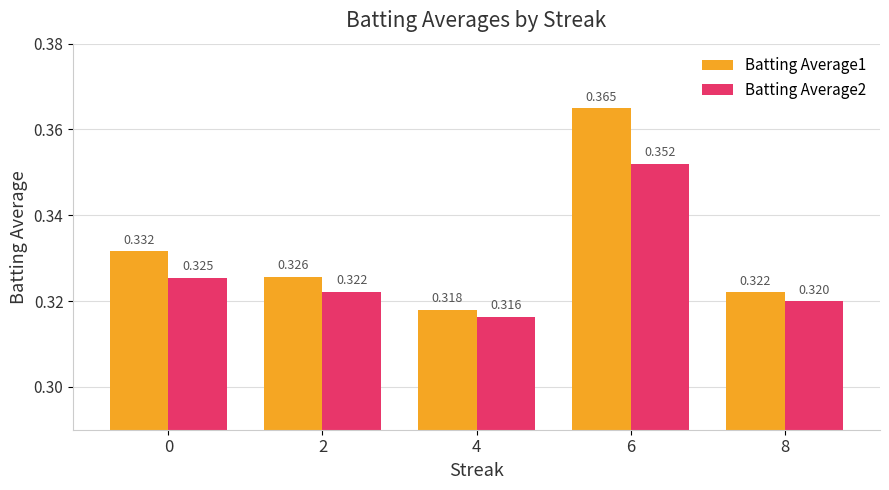

List the labels in order of Batting Average1 value, largest first.

6, 0, 2, 8, 4